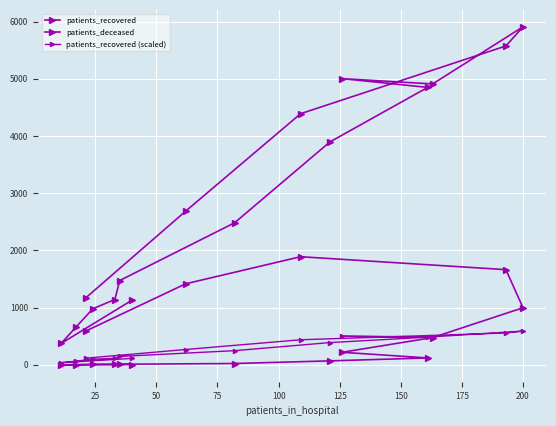

Which label corresponds to the smallest value in the chart?

25